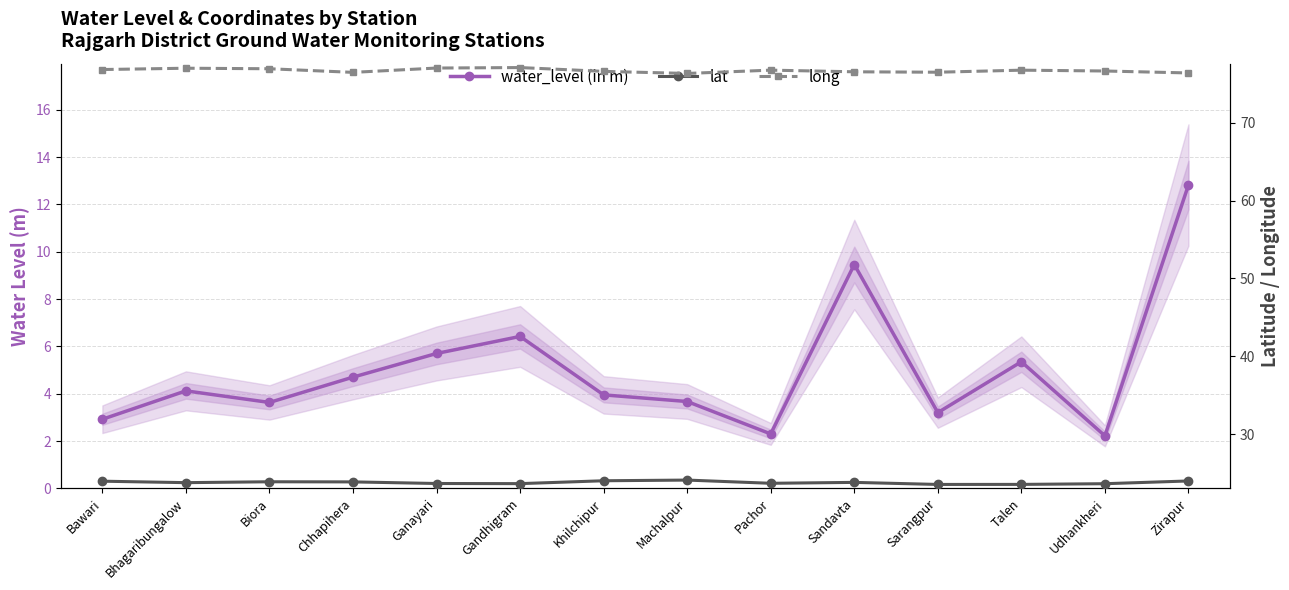

Does the chart have visible grid lines?

Yes